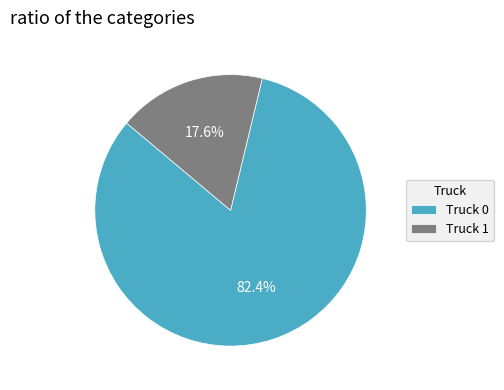

Is Truck 0 the majority of the pie?

Yes